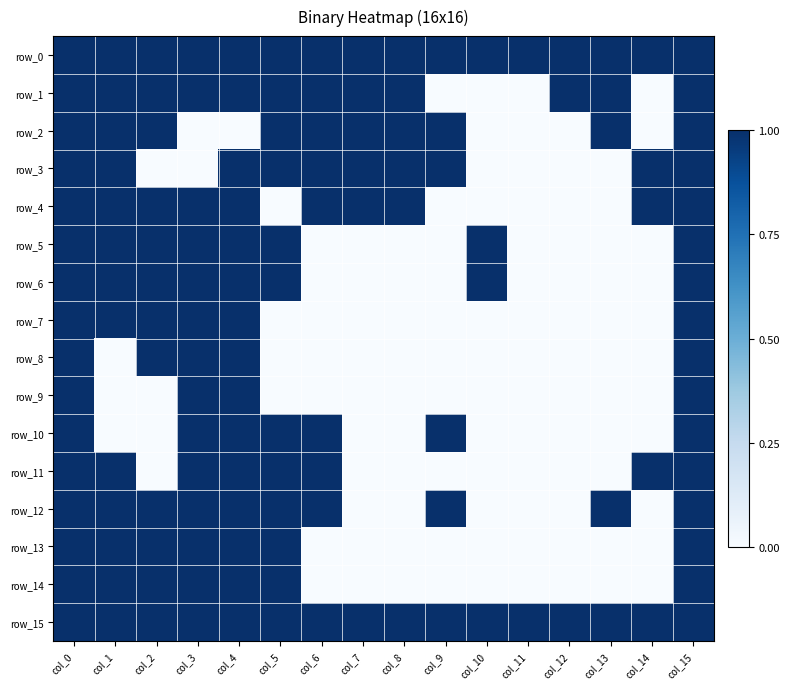

What is the maximum value for row_1?

1